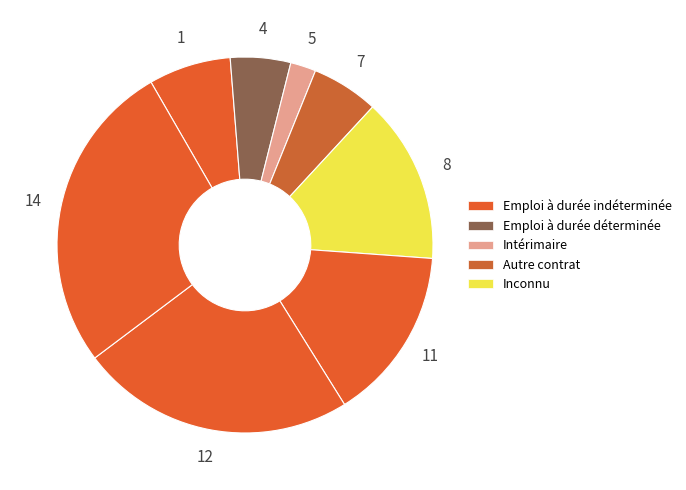

How many segments does this pie chart have?

8